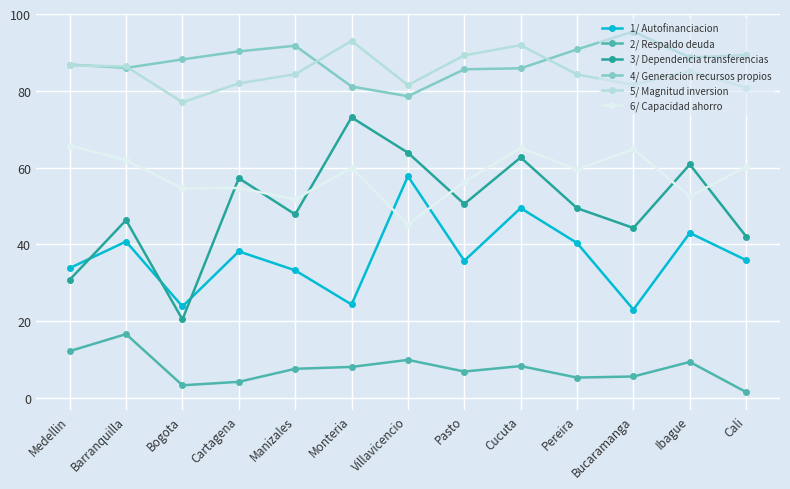

What is the label of the 5th point from the right?

Cucuta